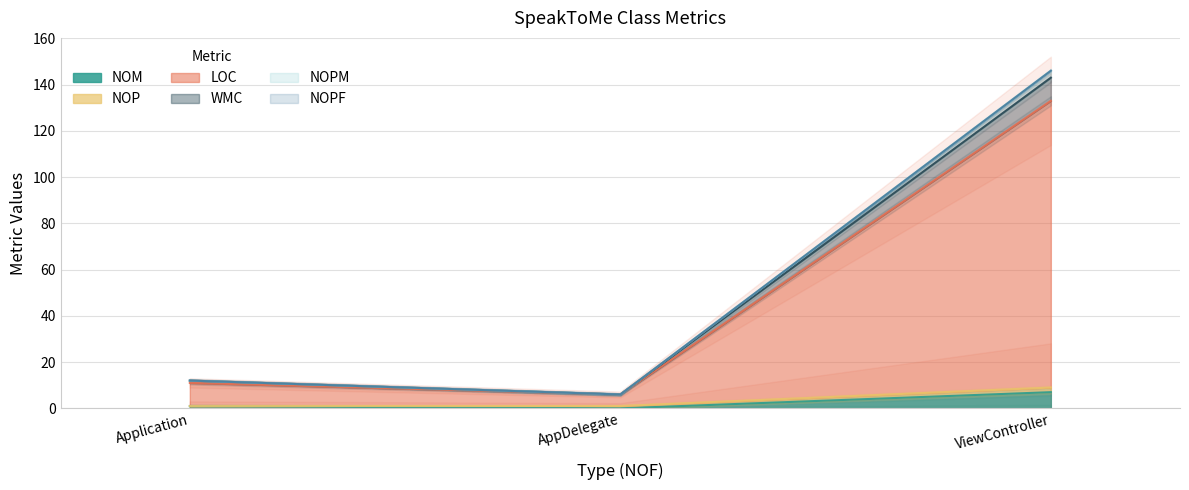

True or false: WMC has a value of 6 at AppDelegate.

True